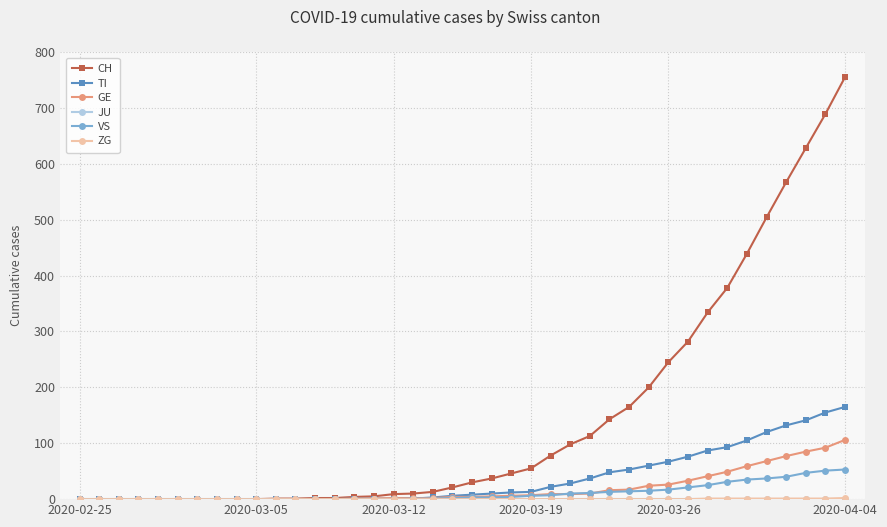

Which series has the largest total across all categories?

CH